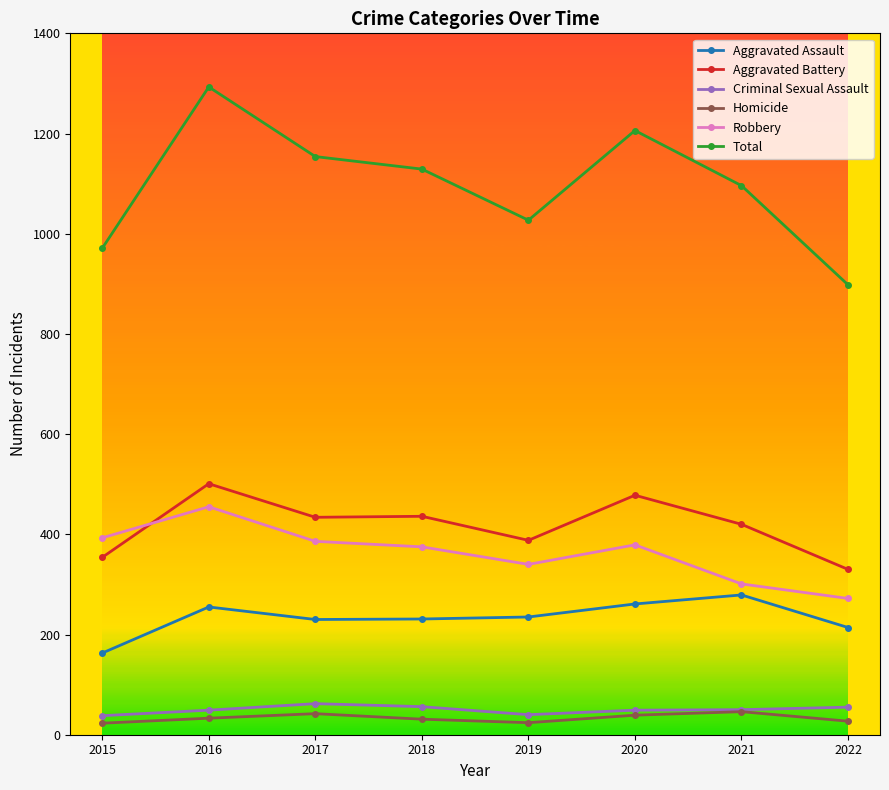

The value of Aggravated Battery at 2018 is 758. True or false?

False